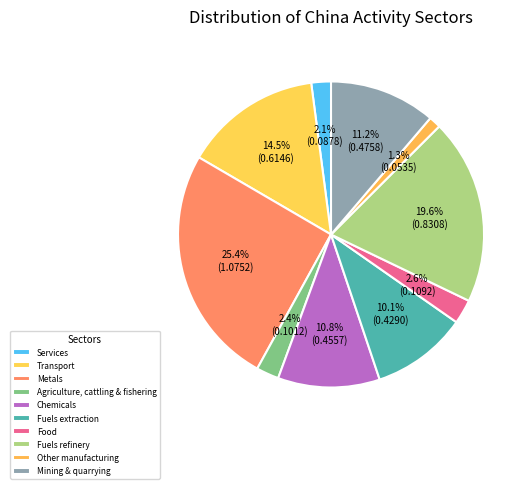

The Mining & quarrying slice represents 2% of the pie. True or false?

False